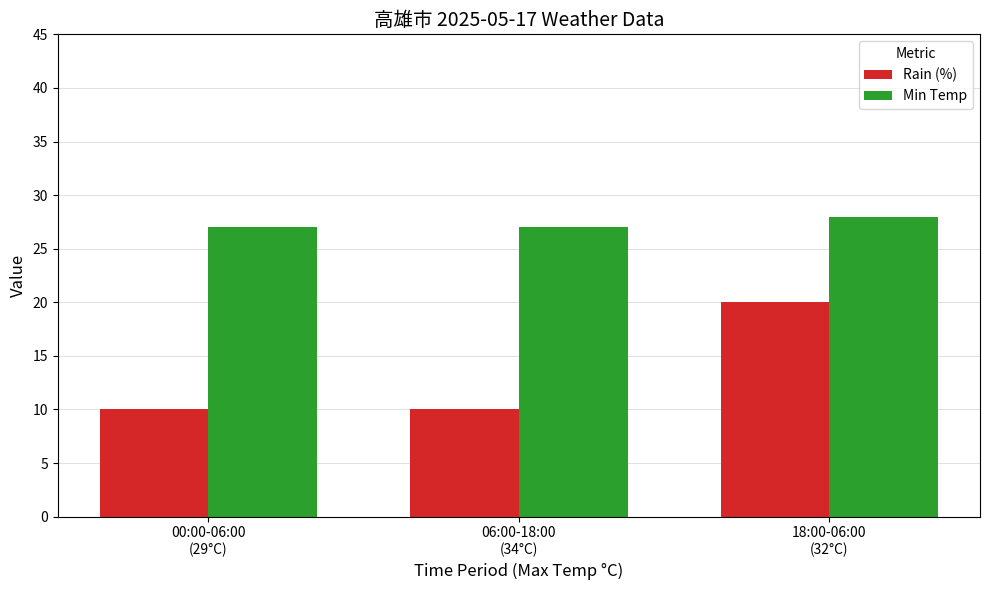

List the series in order of their overall mean, lowest first.

Rain (%), Min Temp